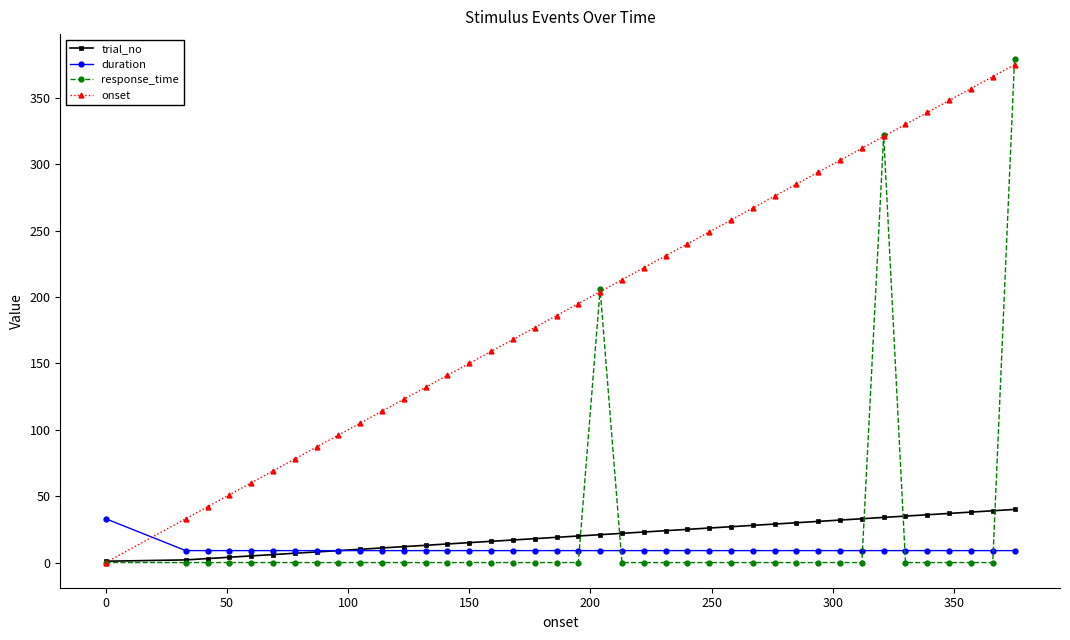

What is the difference between the second highest and second lowest values in the response_time series?

322.0